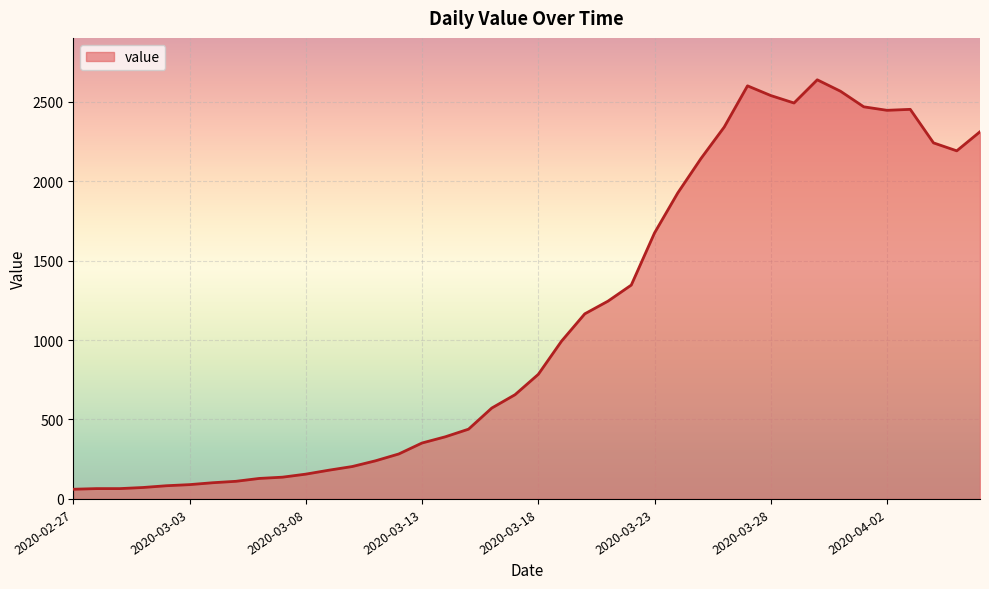

How many categories are shown in the chart?

40